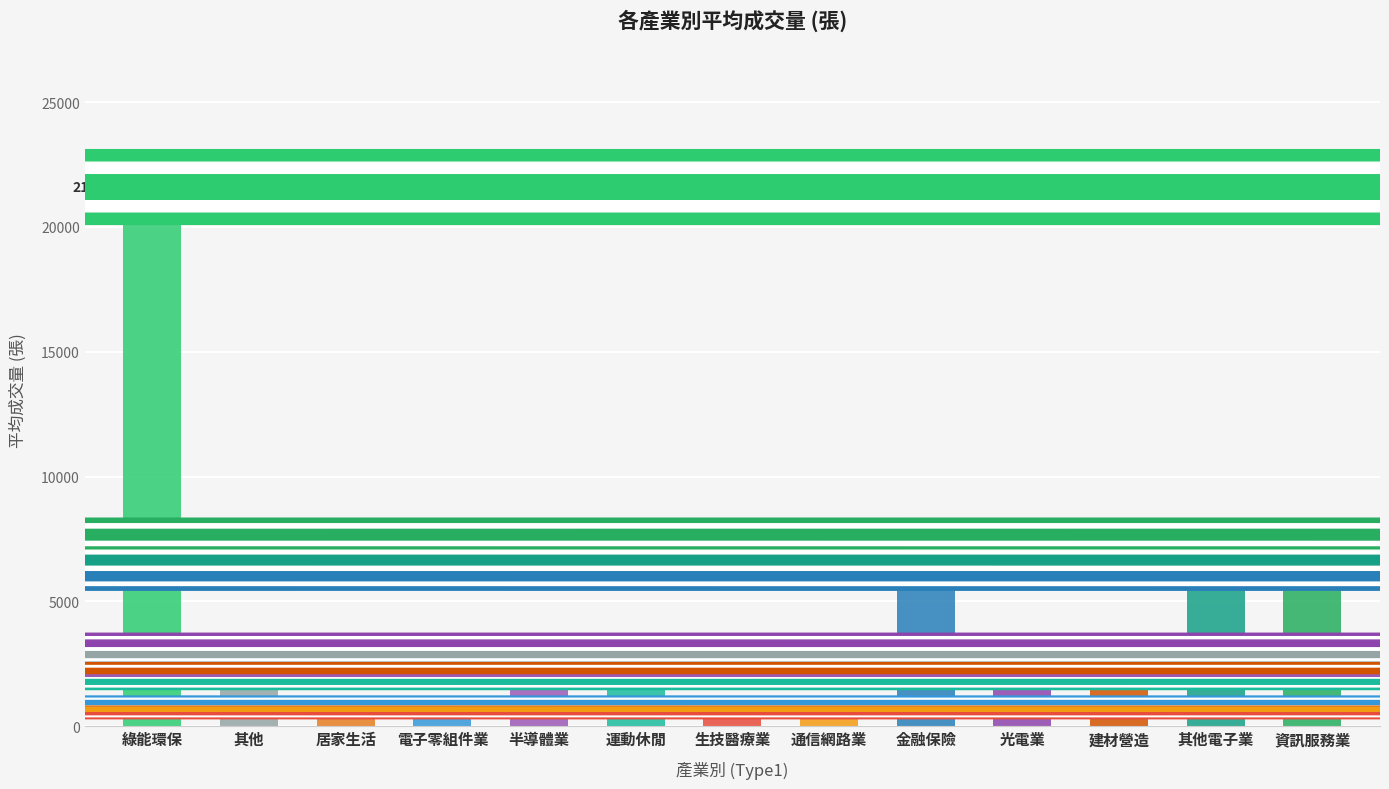

What is the change in value from 綠能環保 to 金融保險?

-15590.8